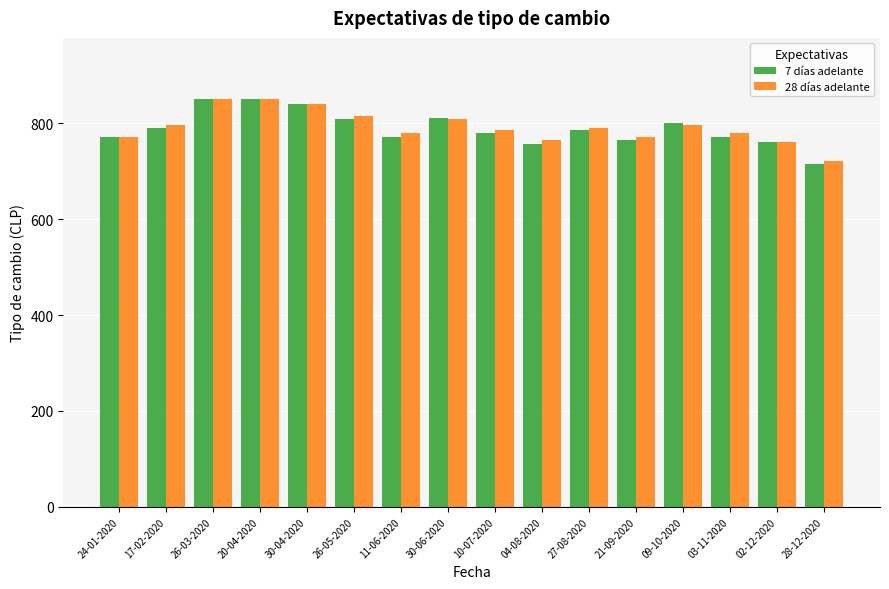

What is the approximate value of 28 días adelante at 10-07-2020?

785.7